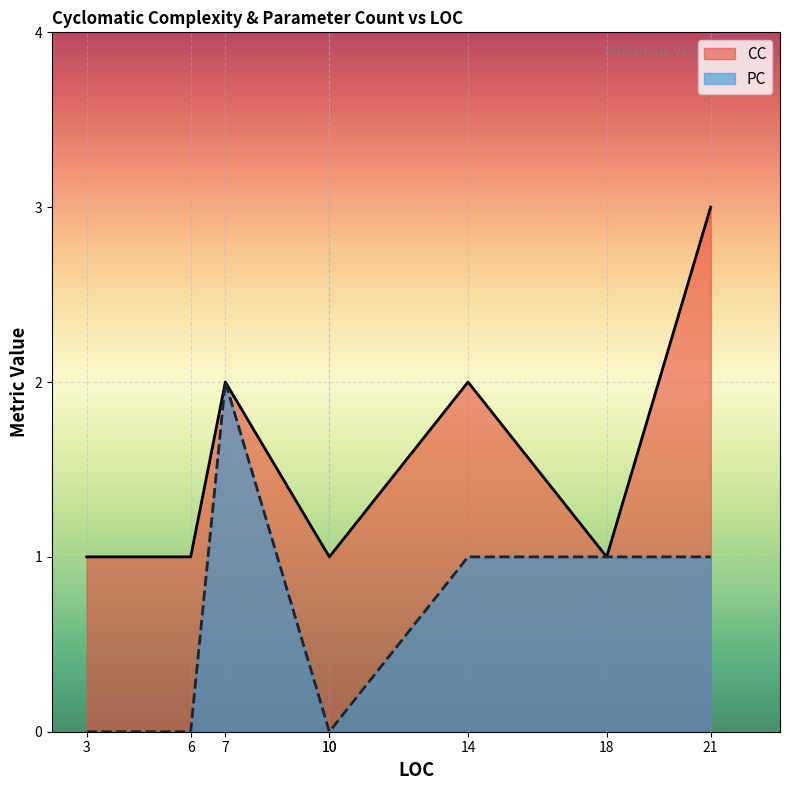

True or false: CC and PC cross at least once.

False